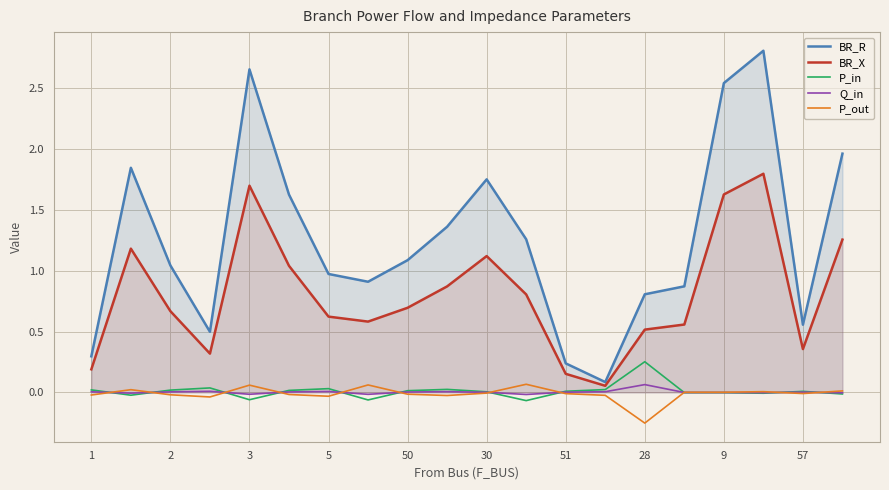

Which series has the largest total across all categories?

BR_R